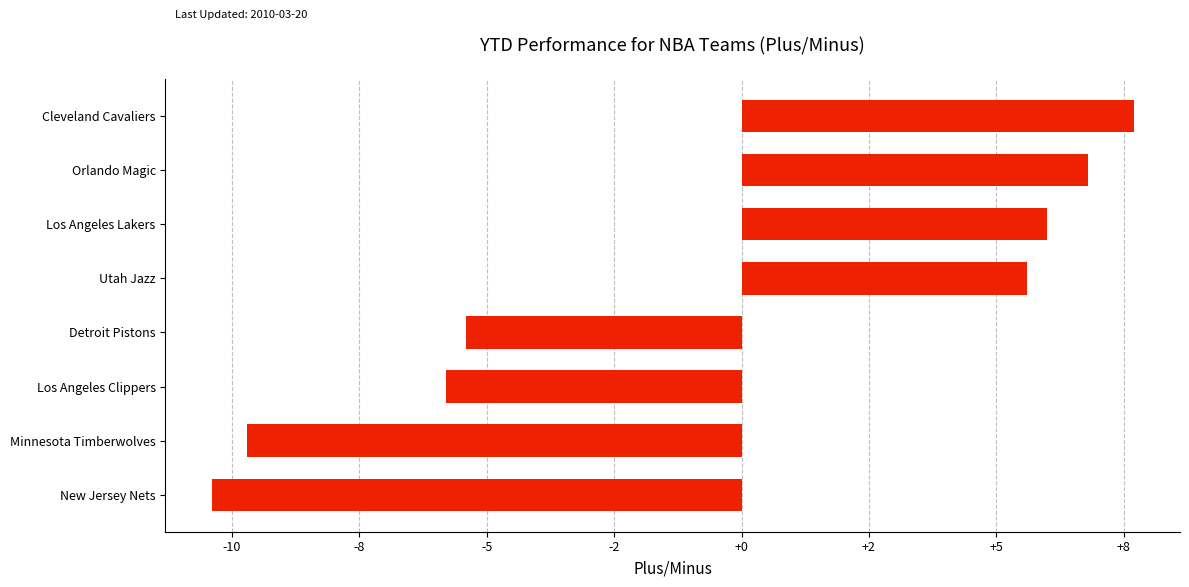

Which category has the lowest value across all series?

New Jersey Nets